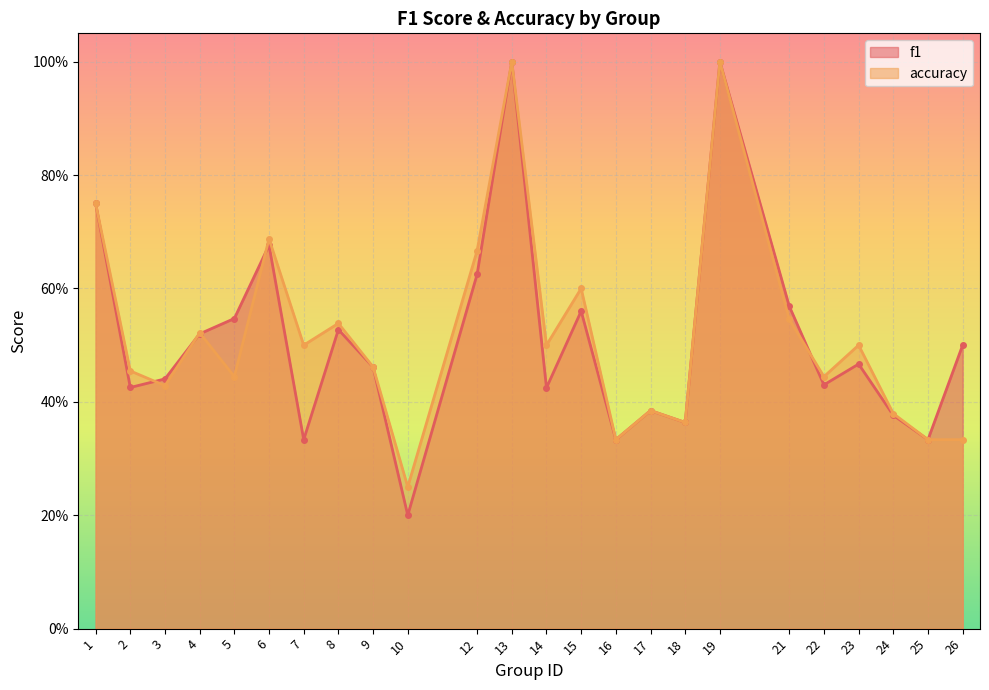

What is the difference between the maximum and second lowest values in the f1 series?

0.7